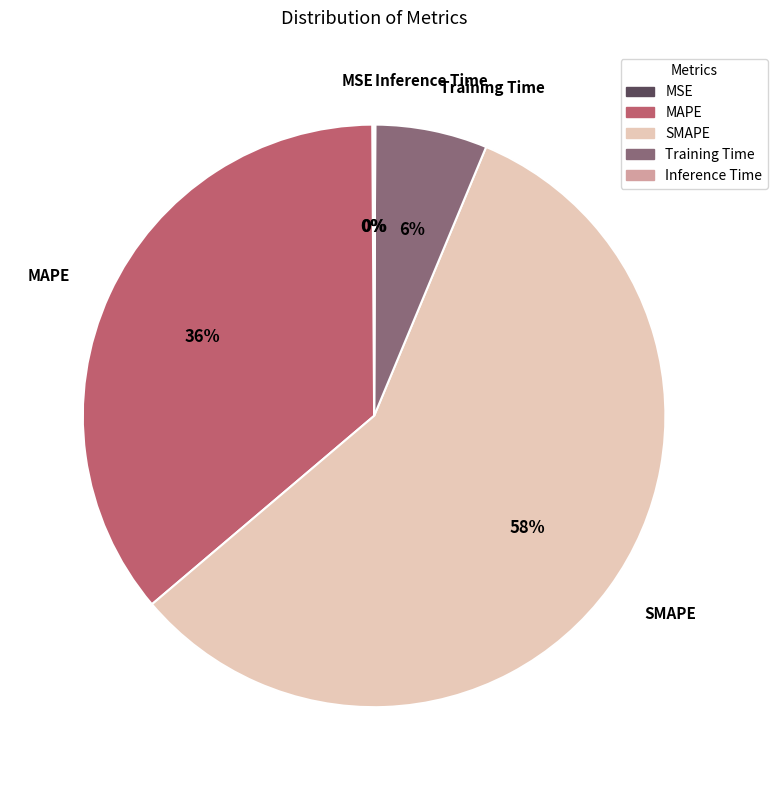

Is the sum of Training Time and MAPE greater than half?

No